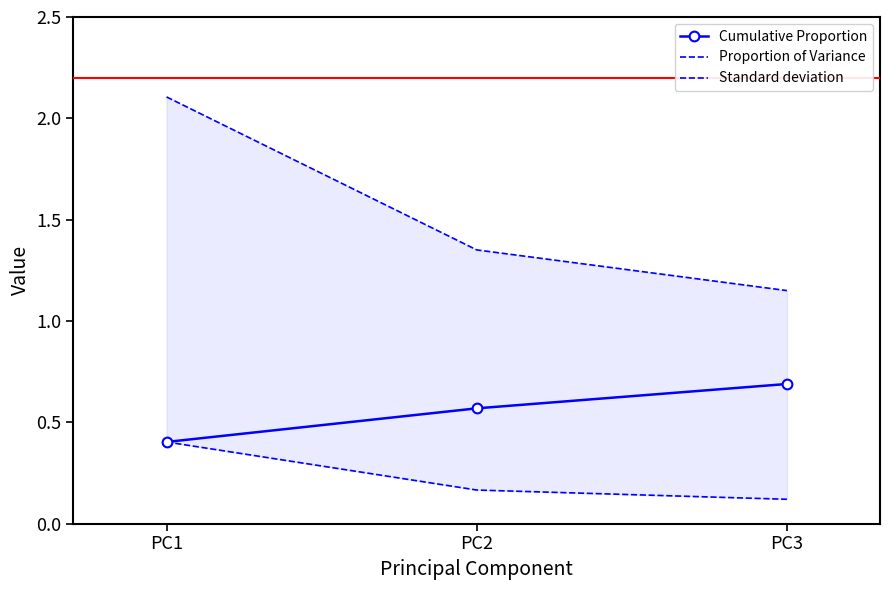

What is the maximum value for Proportion of Variance?

0.4